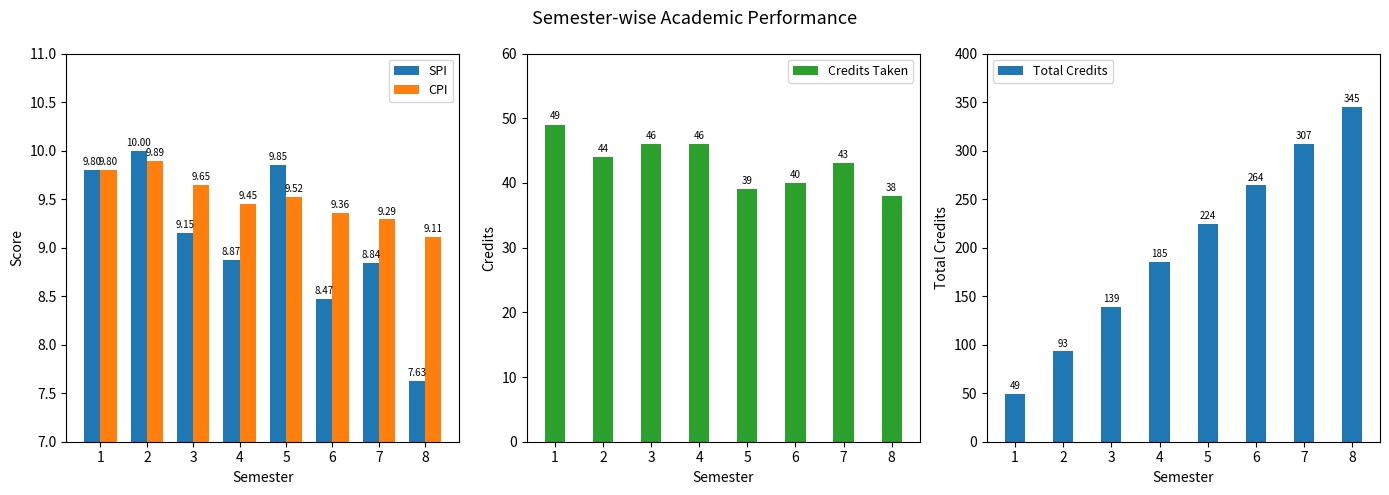

What is the average value of the Total Credits series?

201